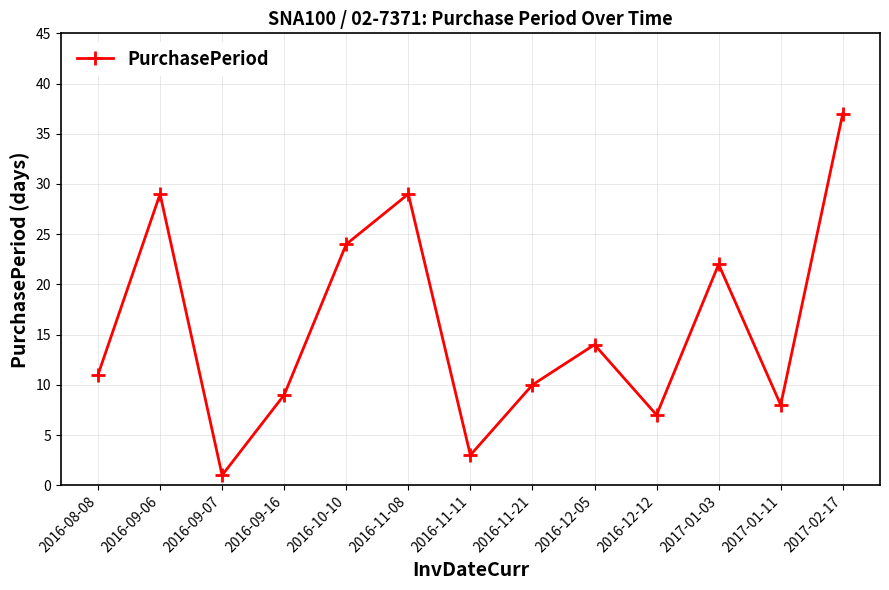

True or false: the data shows 14 at 2016-12-05.

True